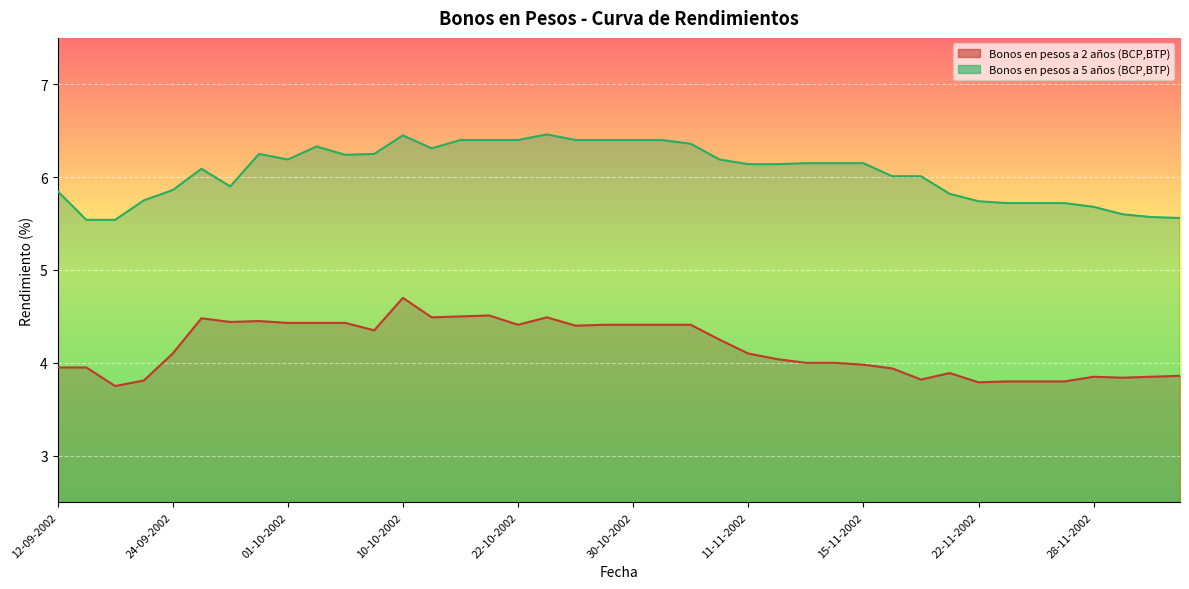

What is the average value of the Bonos en pesos a 5 años (BCP,BTP) series?

6.1